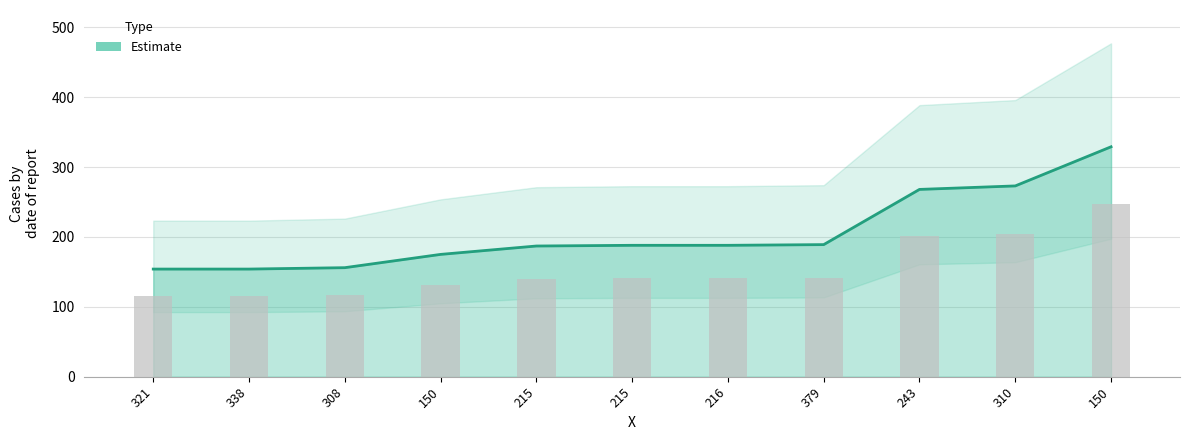

Count the number of data series in this chart.

1